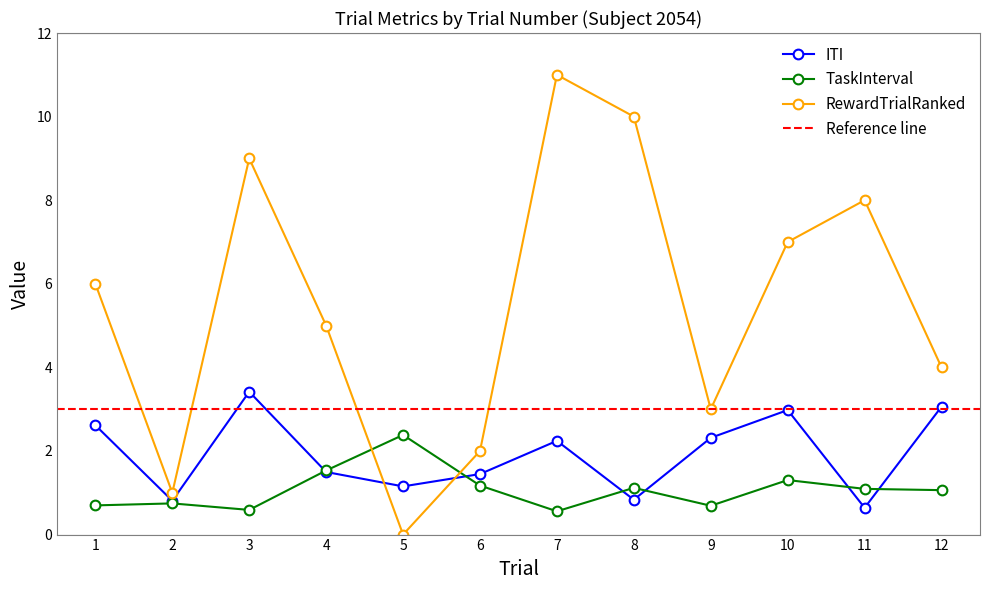

How many values in the RewardTrialRanked series exceed 6?

5